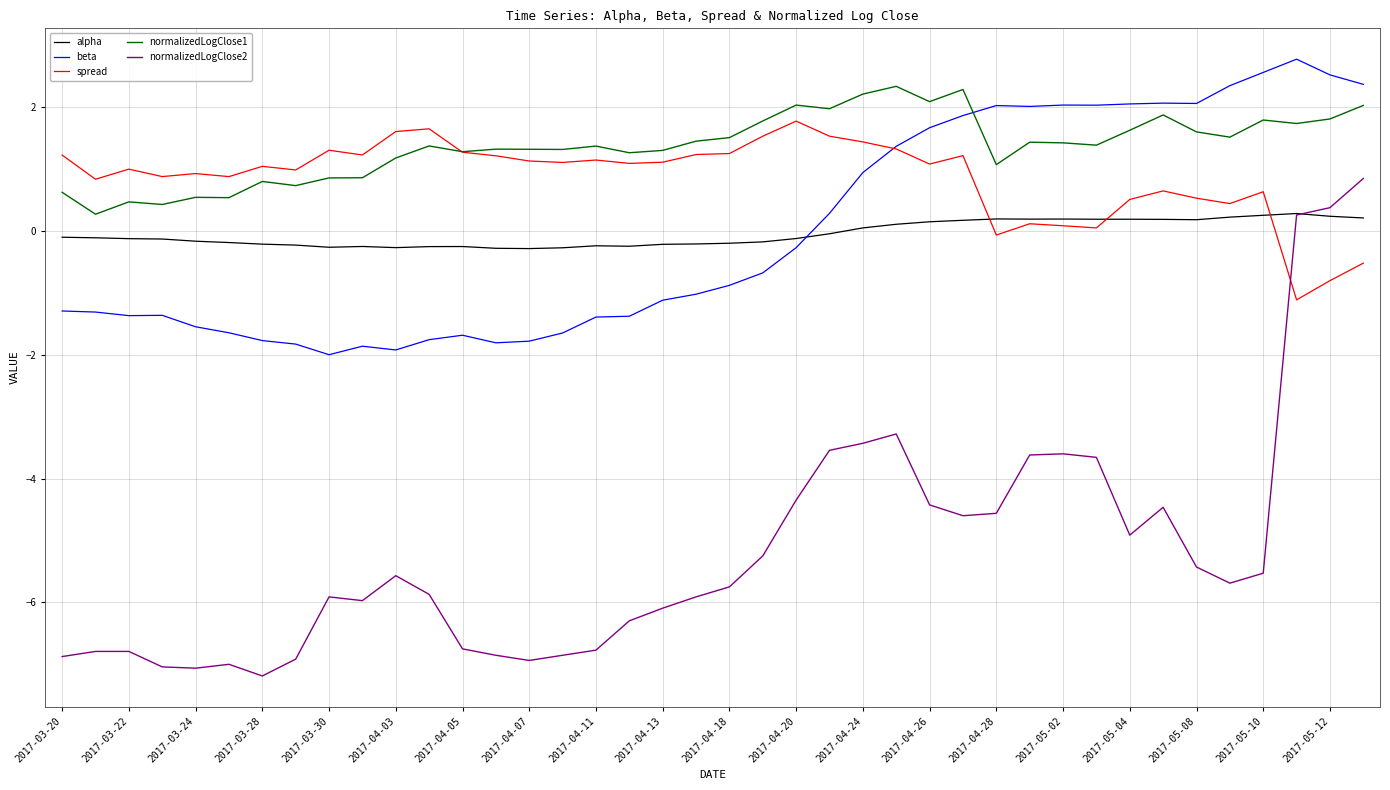

How many lines are shown in the chart?

5